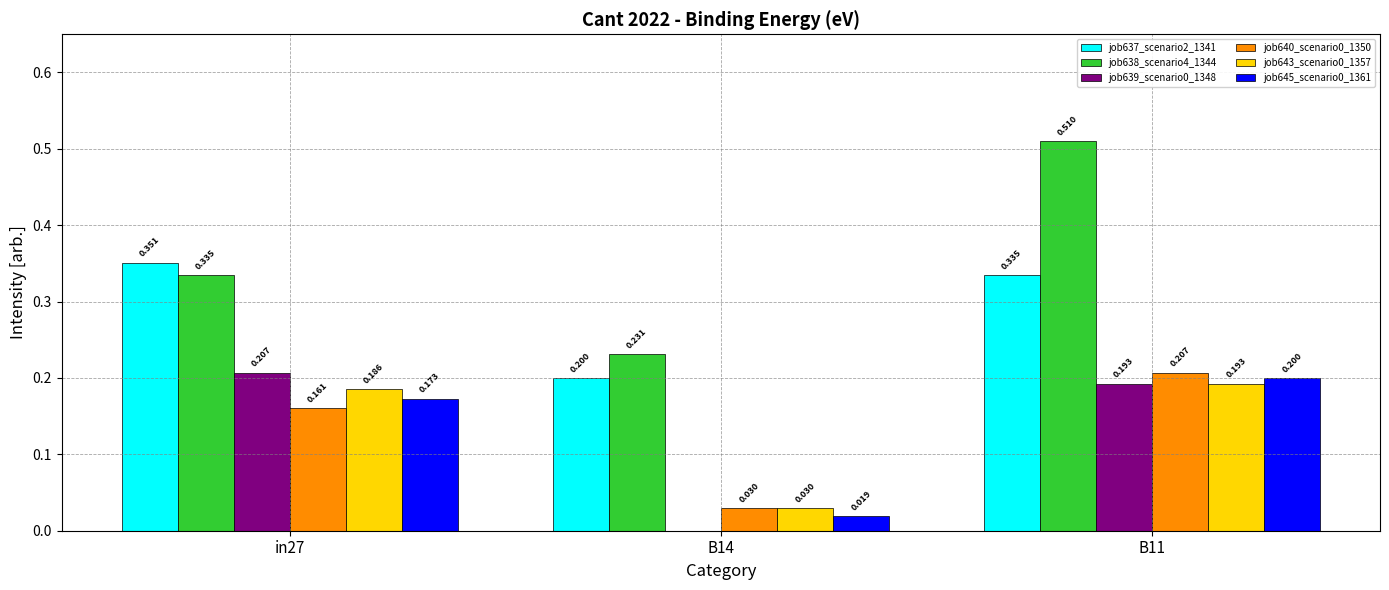

Is the value of job638_scenario4_1344 at B14 greater than the value of job640_scenario0_1350 at B14?

Yes